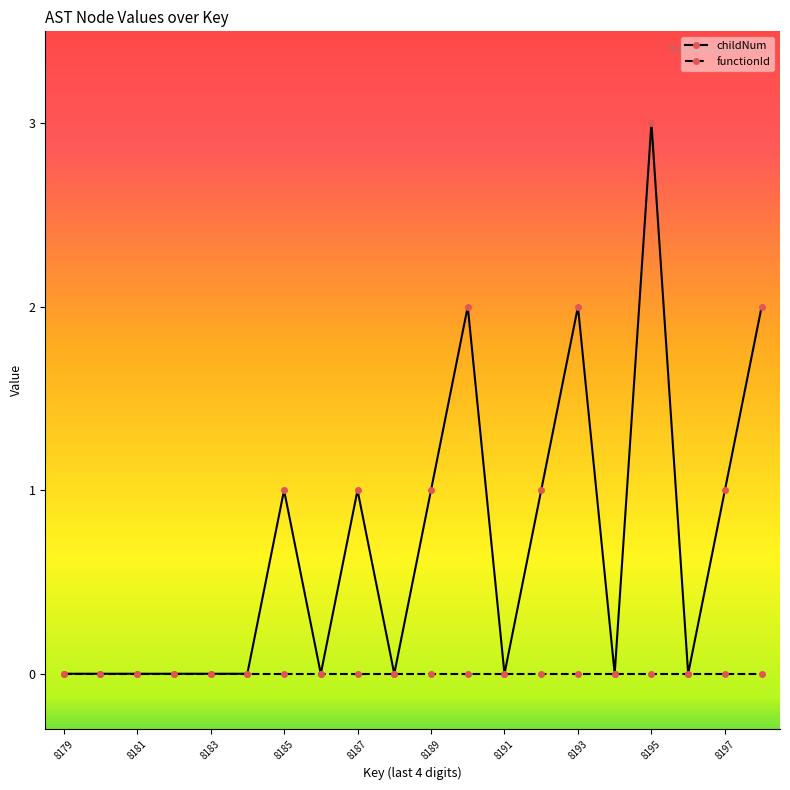

What is the maximum value shown in the chart?

3